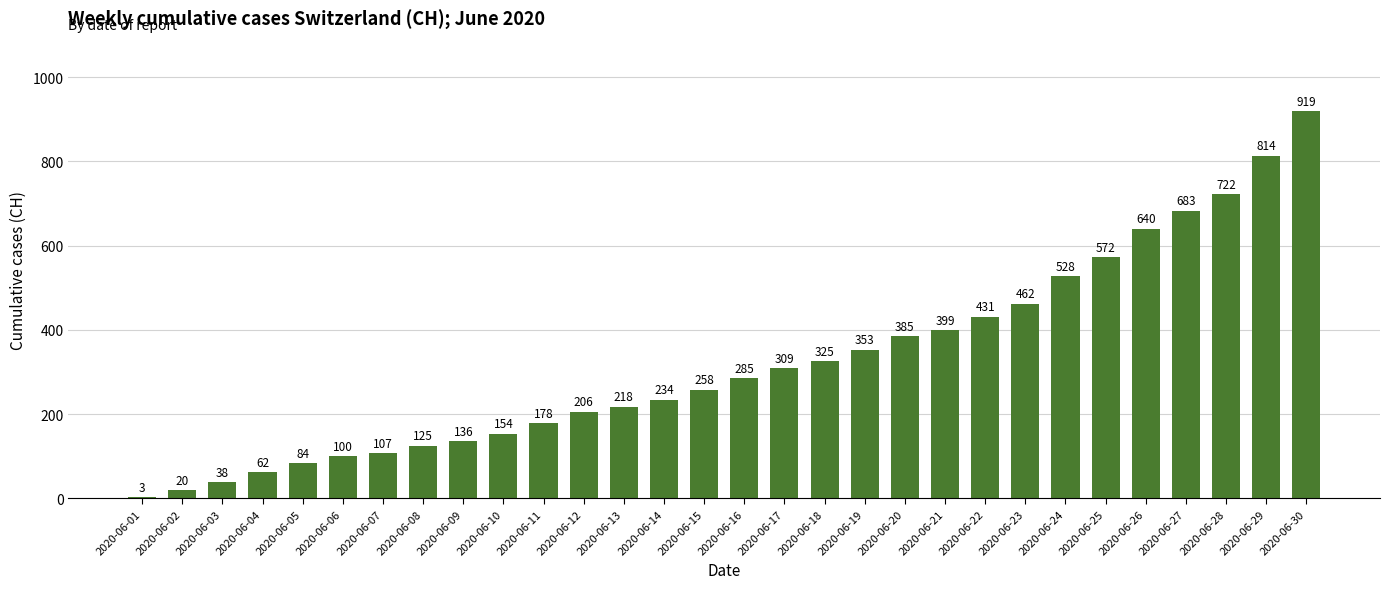

Reading left to right, what are all the values shown in this chart?

2020-06-01=3	2020-06-02=20	2020-06-03=38	2020-06-04=62	2020-06-05=84	2020-06-06=100	2020-06-07=107	2020-06-08=125	2020-06-09=136	2020-06-10=154	2020-06-11=178	2020-06-12=206	2020-06-13=218	2020-06-14=234	2020-06-15=258	2020-06-16=285	2020-06-17=309	2020-06-18=325	2020-06-19=353	2020-06-20=385	2020-06-21=399	2020-06-22=431	2020-06-23=462	2020-06-24=528	2020-06-25=572	2020-06-26=640	2020-06-27=683	2020-06-28=722	2020-06-29=814	2020-06-30=919